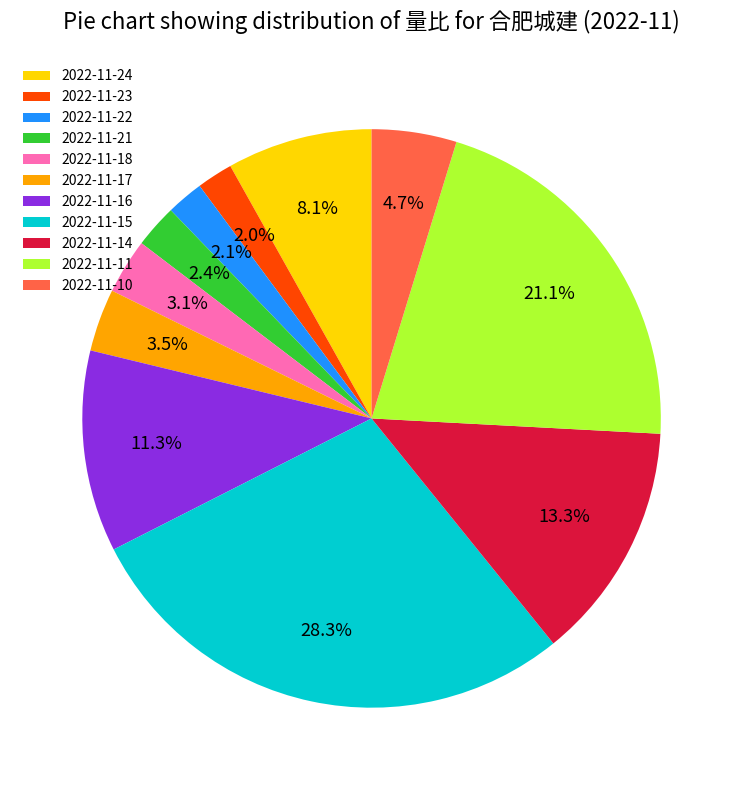

Is the sum of 2022-11-23 and 2022-11-11 greater than half?

No